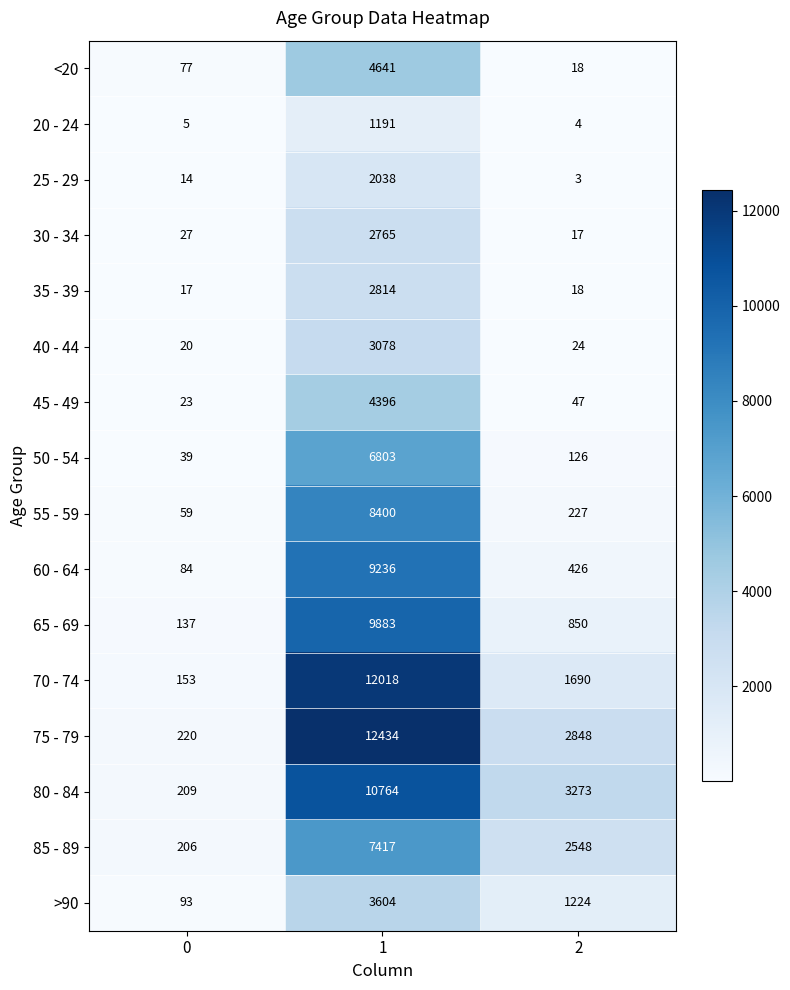

What is the sum of the 65 - 69 values at 0 and 2?

987